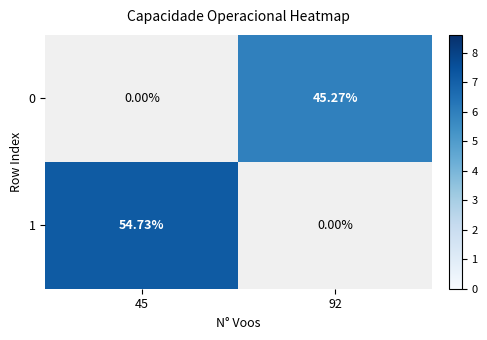

The 0 series shows 5.9 at 92. True or false?

True